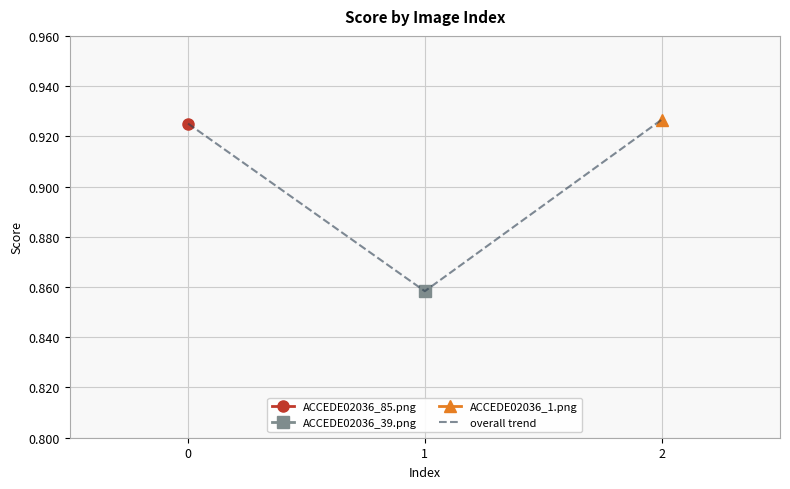

What is the change in value from 0 to 1?

-0.1